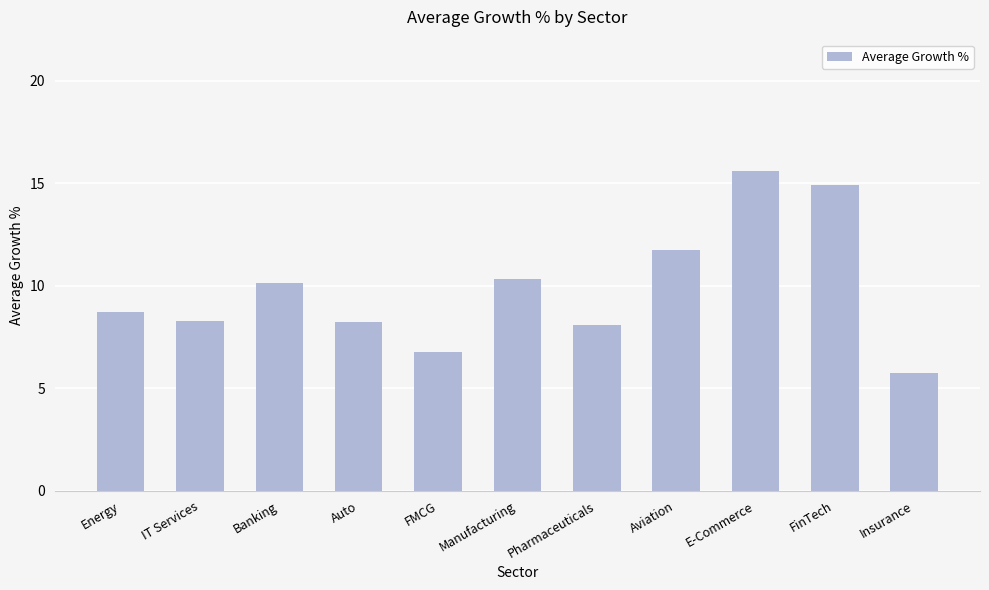

What is the label of the 7th bar from the left?

Pharmaceuticals